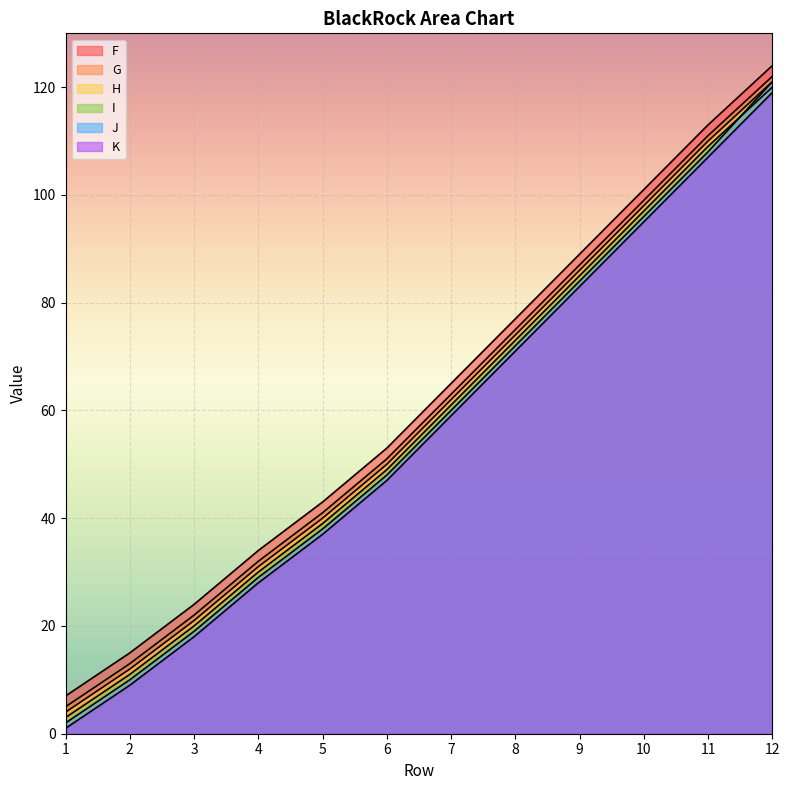

How many lines are shown in the chart?

6